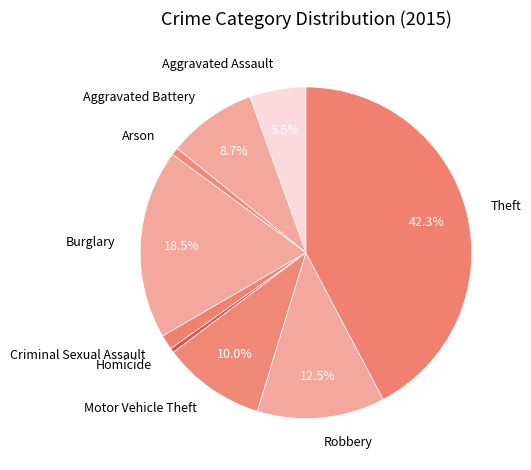

Between Burglary and Criminal Sexual Assault, which is larger?

Burglary